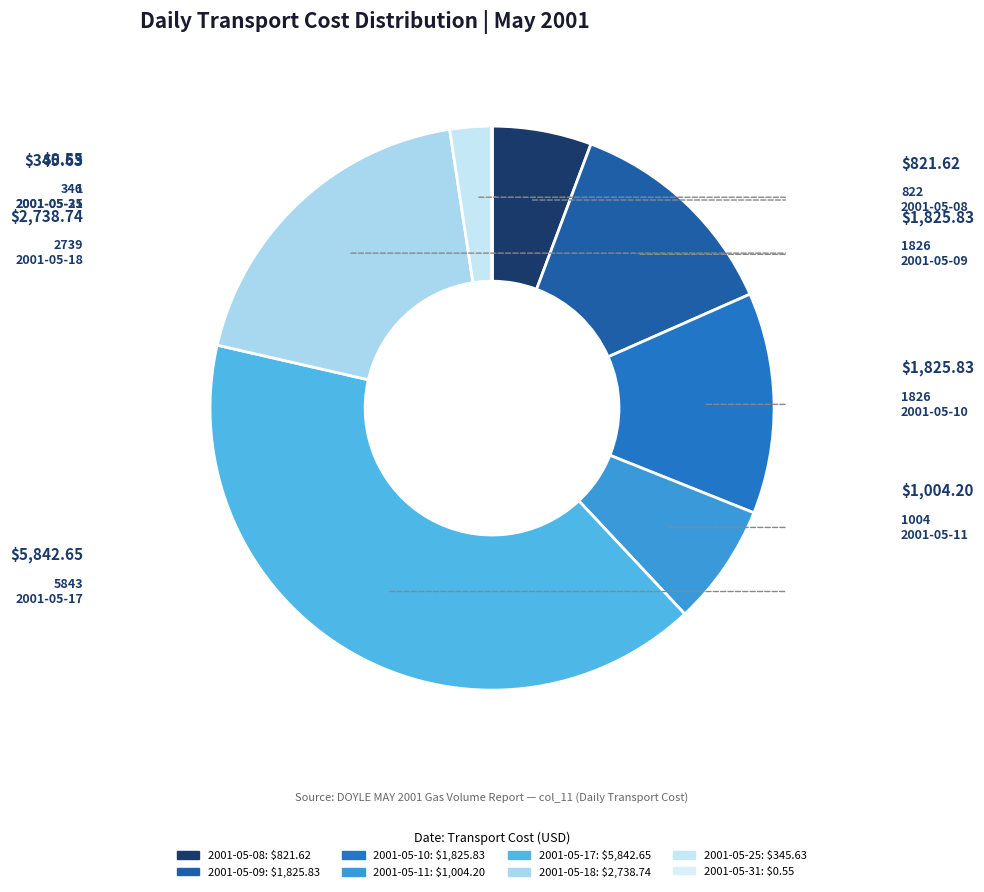

What percentage is the 2001-05-25 slice, to the nearest percent?

2%